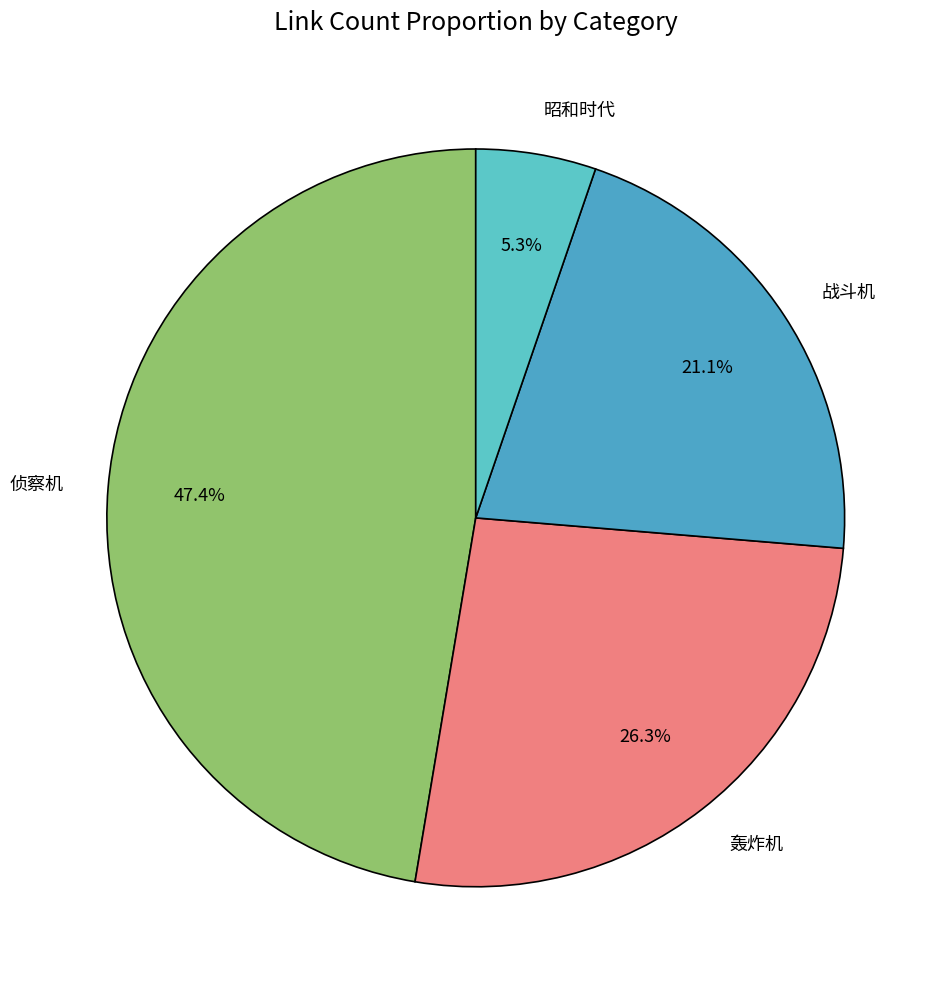

Does any single category account for the majority?

No